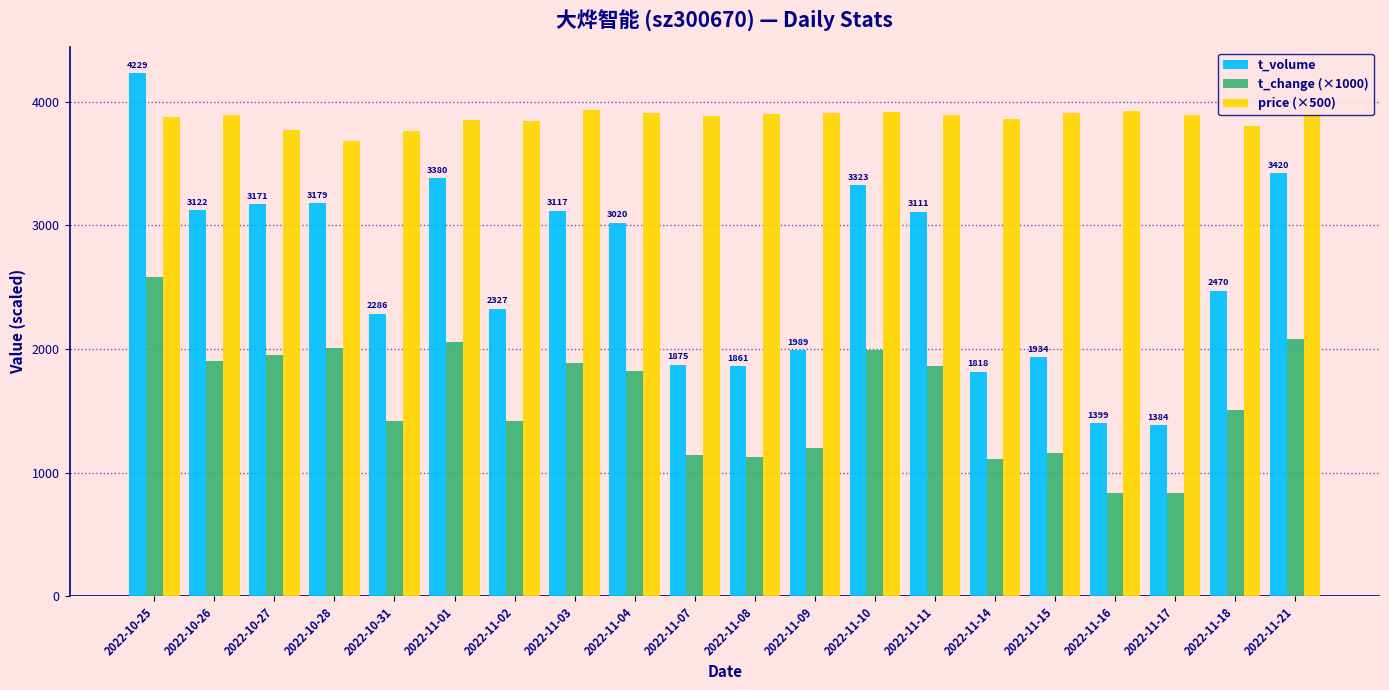

Rank the series by their average value, from lowest to highest.

t_change (×1000), t_volume, price (×500)